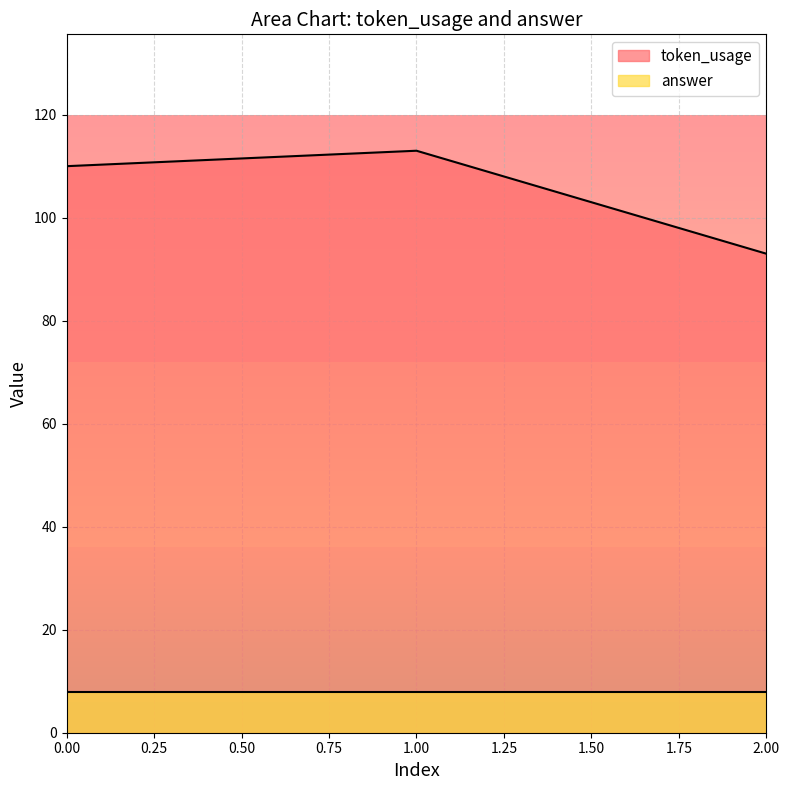

At which label does the data first exceed 110?

1